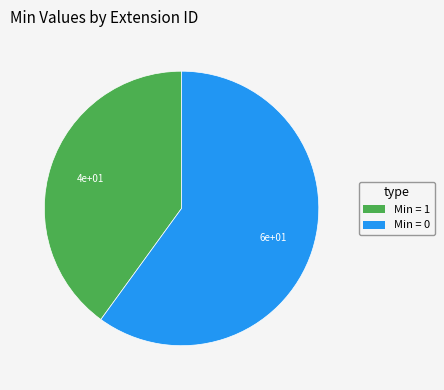

True or false: Min = 0 accounts for 71% of the total.

False